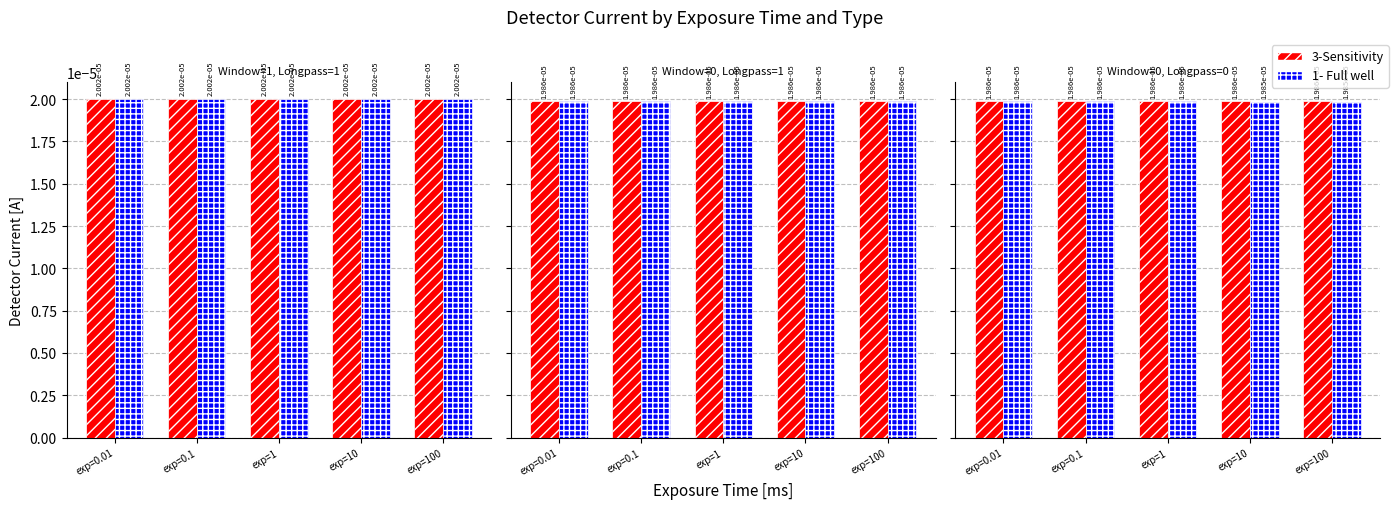

At which label does 1- Full well reach its peak?

exp=0.01